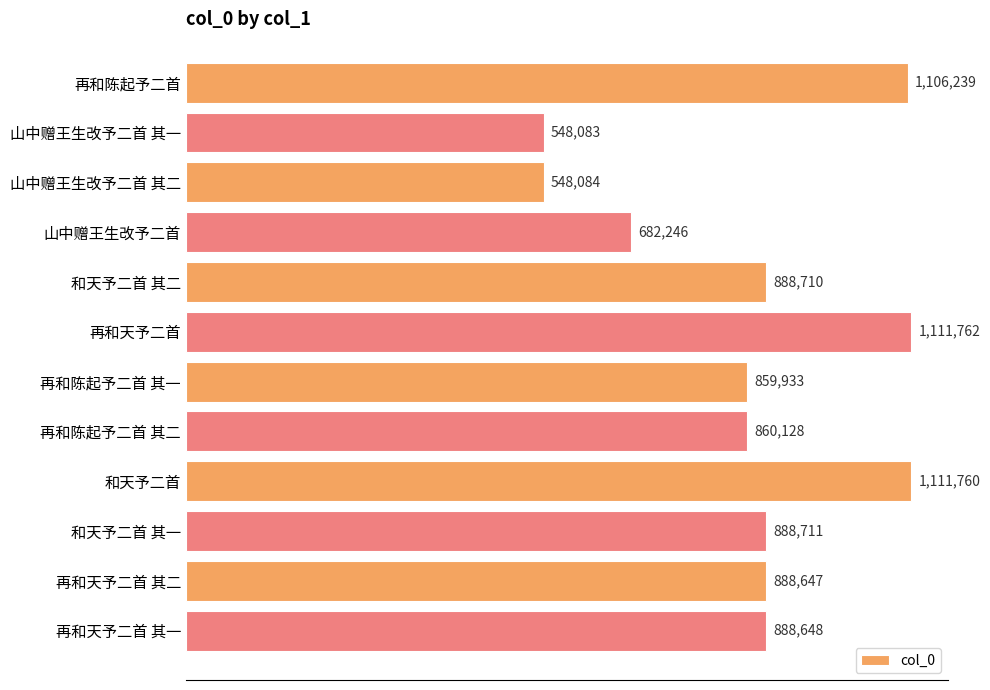

List the labels in order of value, largest first.

再和天予二首, 和天予二首, 再和陈起予二首, 和天予二首 其一, 和天予二首 其二, 再和天予二首 其一, 再和天予二首 其二, 再和陈起予二首 其二, 再和陈起予二首 其一, 山中赠王生改予二首, 山中赠王生改予二首 其二, 山中赠王生改予二首 其一